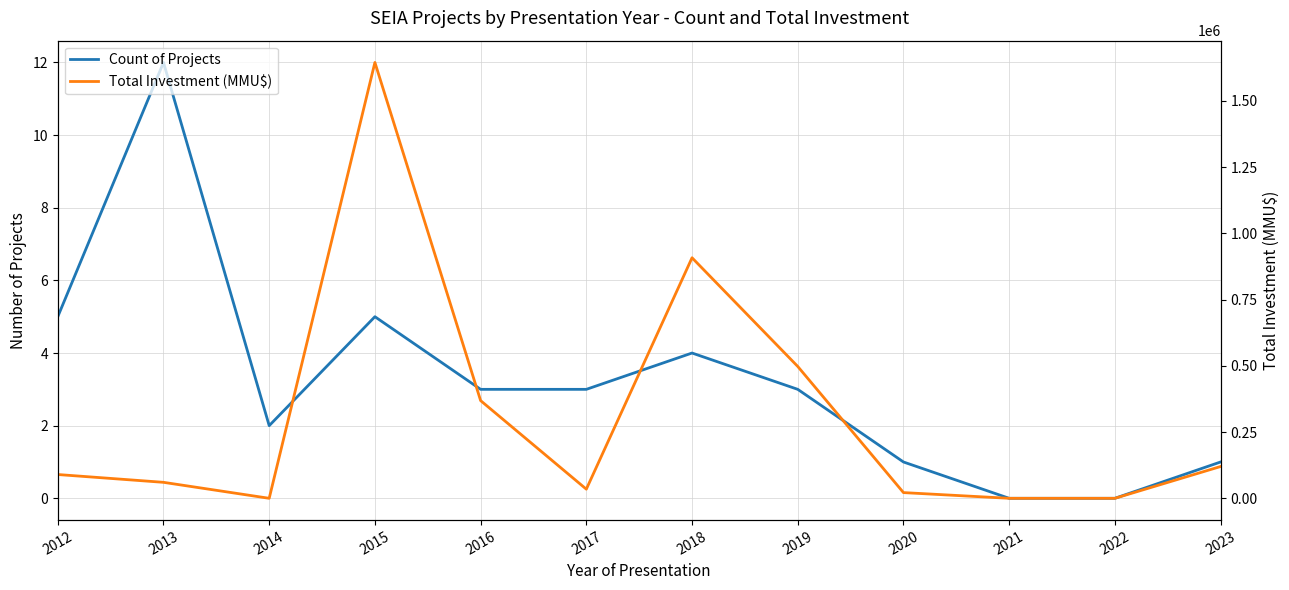

Where is the first local minimum for Count of Projects?

2014